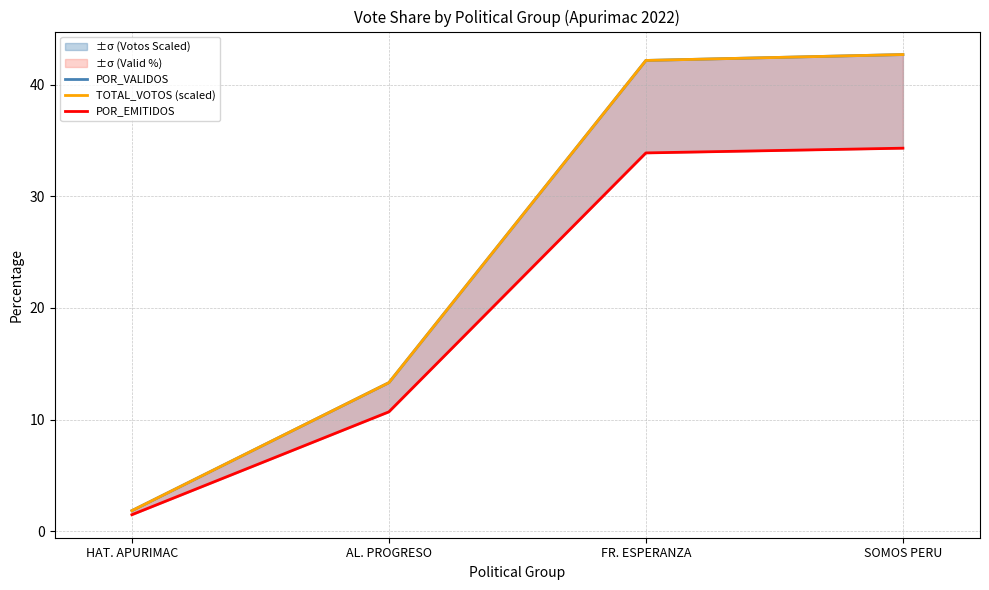

Which category has the lowest value in the POR_VALIDOS series?

HAT. APURIMAC